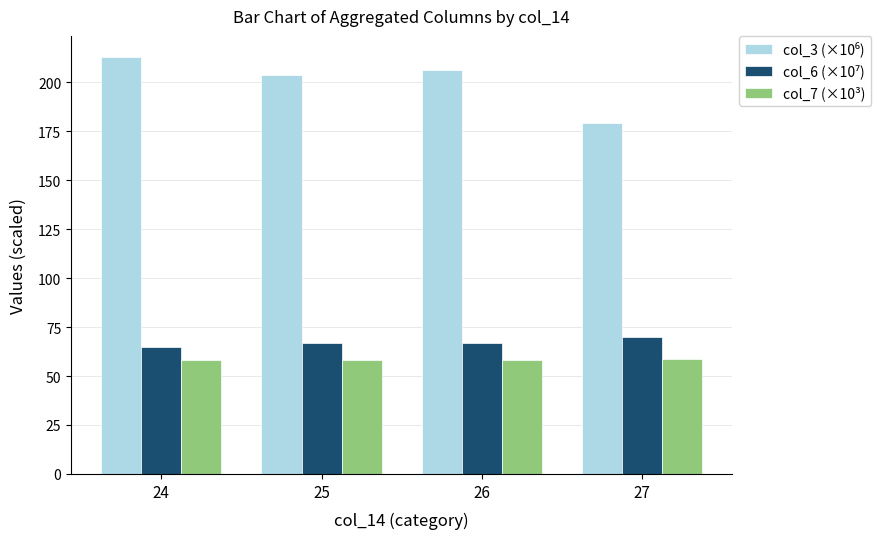

What is the total value across all series at 24?

335.9